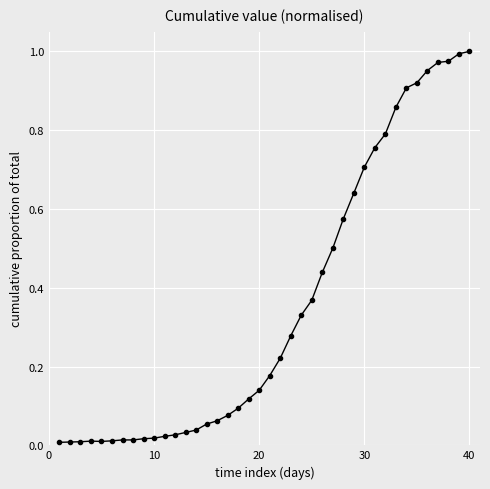

What is the sum of all values?

14.1